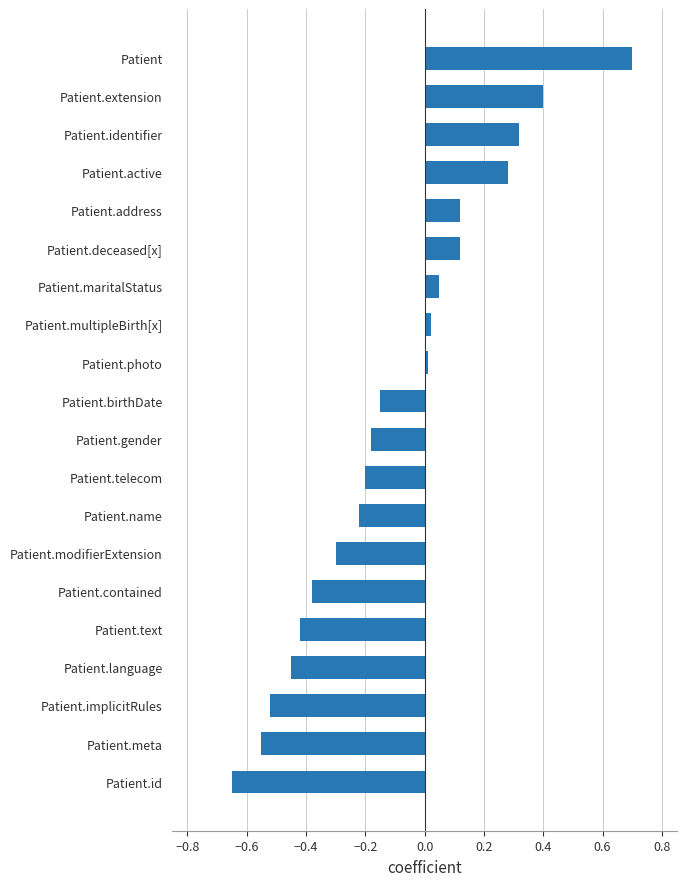

Is it true that the value at Patient.active is 0.2?

False